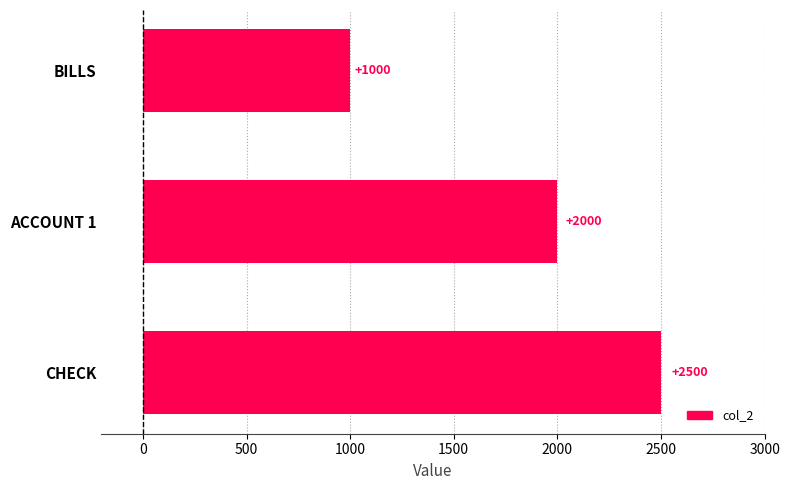

What is the sum of all values?

5500